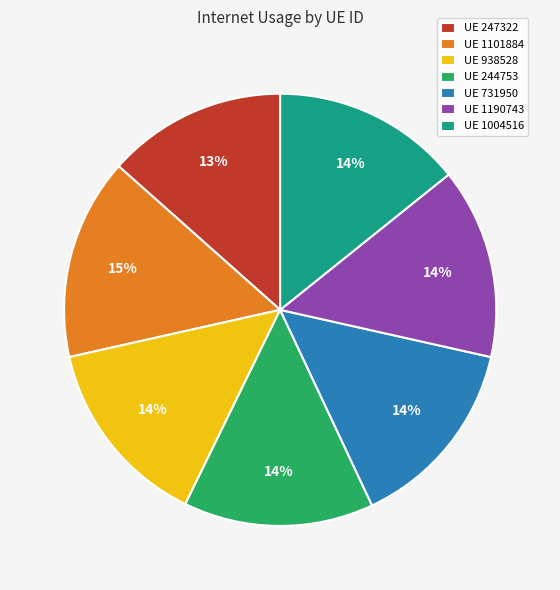

True or false: UE 1101884 accounts for 23% of the total.

False